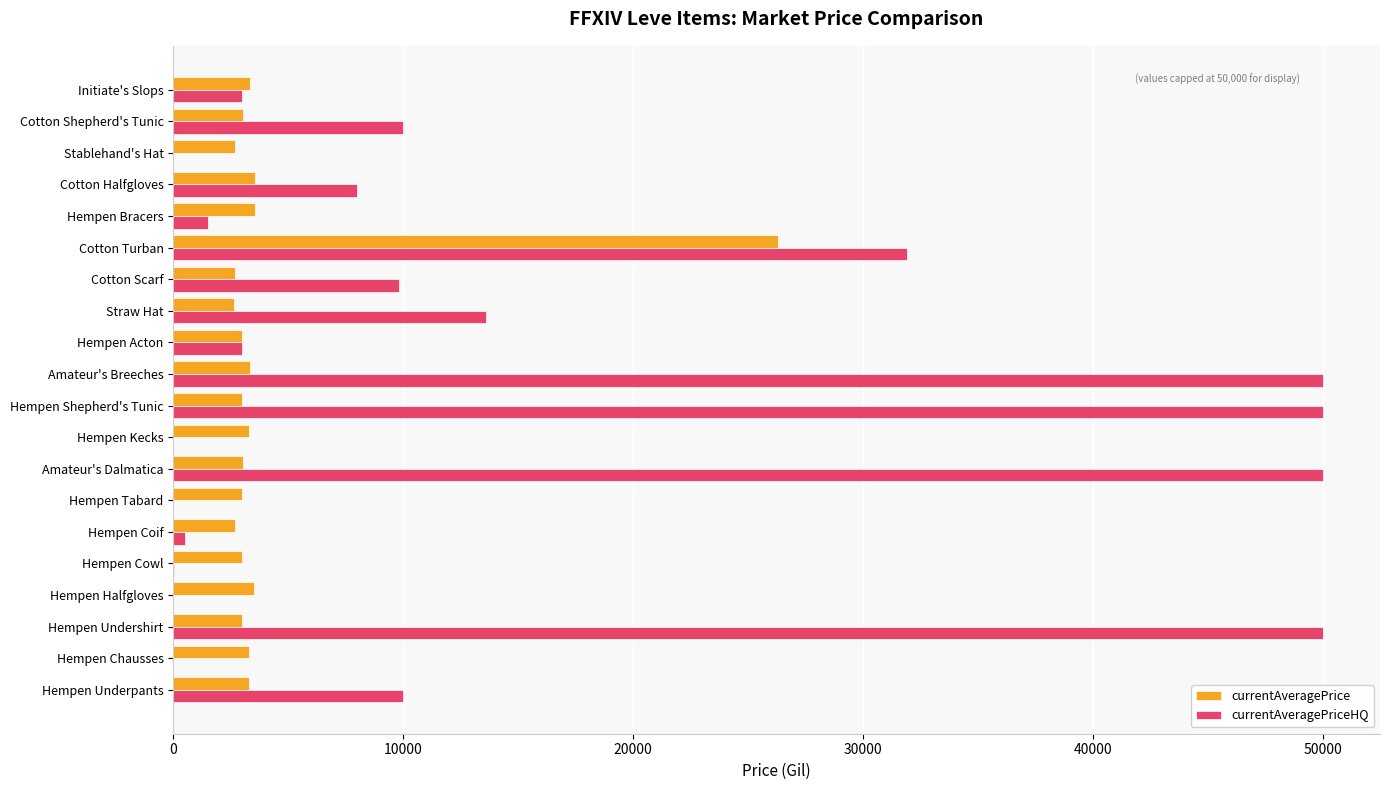

How many distinct data groups are displayed?

2